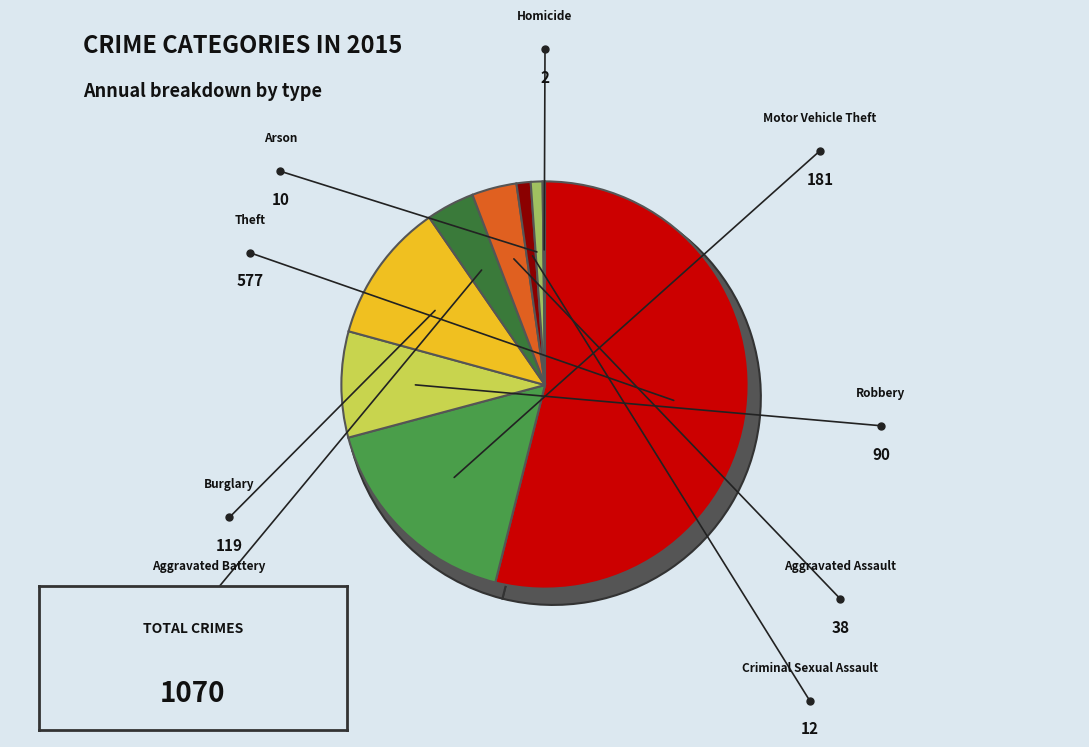

Does any single category account for the majority?

Yes